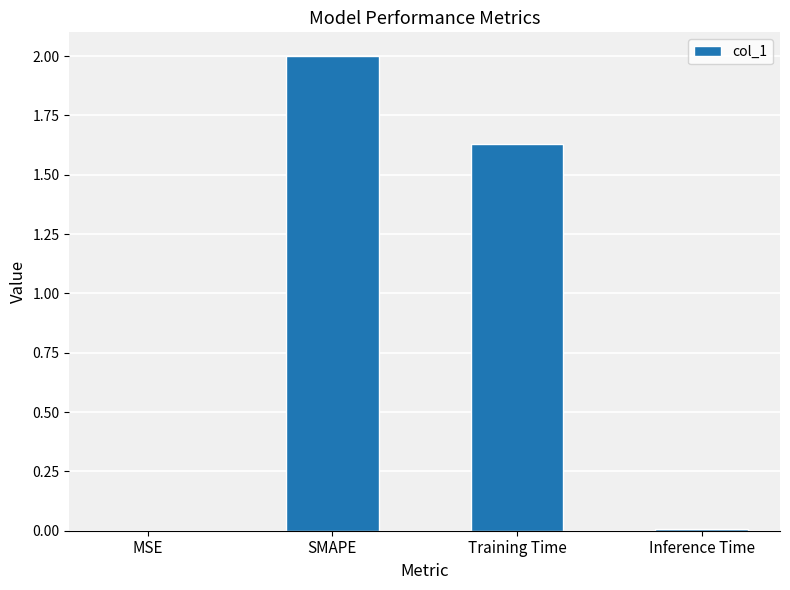

Between SMAPE and Training Time, which is larger?

SMAPE